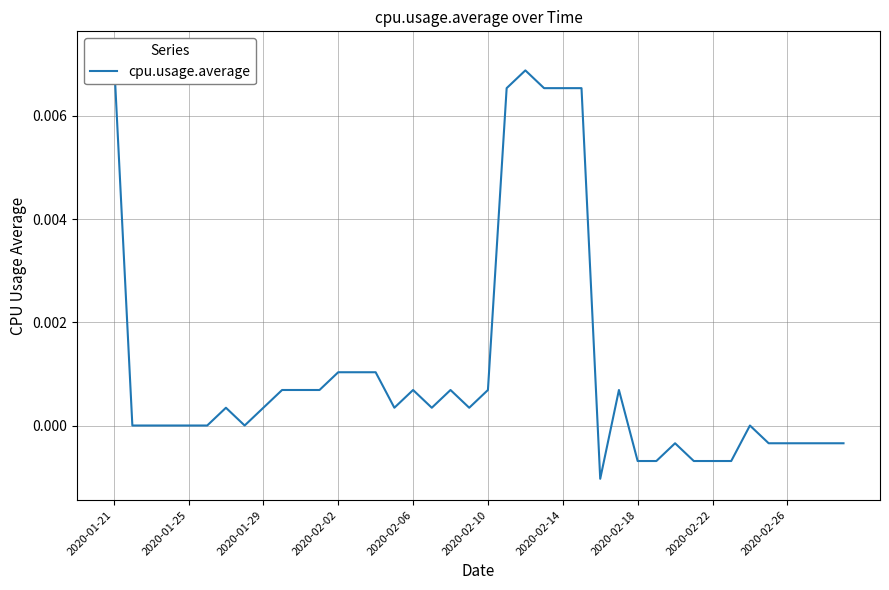

Does the chart have visible grid lines?

Yes